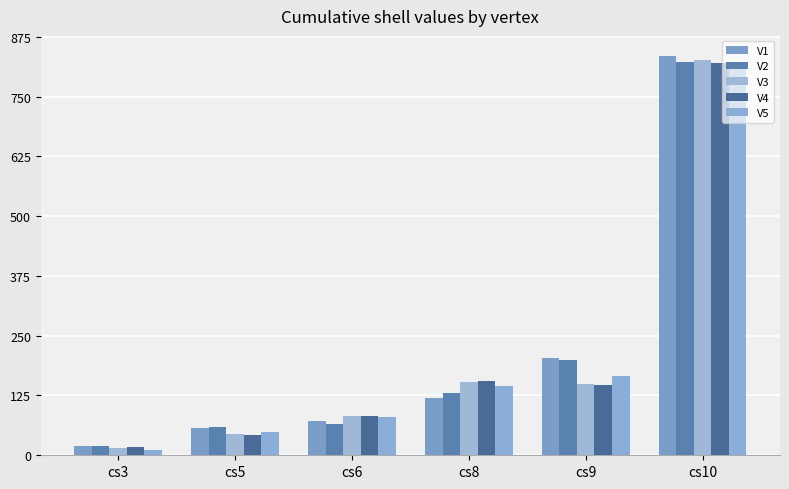

Reading left to right, list all the values displayed in this chart.

V1: cs3=20	cs5=58	cs6=72	cs8=120	cs9=204	cs10=835
V2: cs3=20	cs5=60	cs6=66	cs8=130	cs9=200	cs10=823
V3: cs3=15	cs5=44	cs6=82	cs8=154	cs9=150	cs10=826
V4: cs3=18	cs5=42	cs6=83	cs8=156	cs9=147	cs10=821
V5: cs3=12	cs5=48	cs6=81	cs8=144	cs9=165	cs10=813